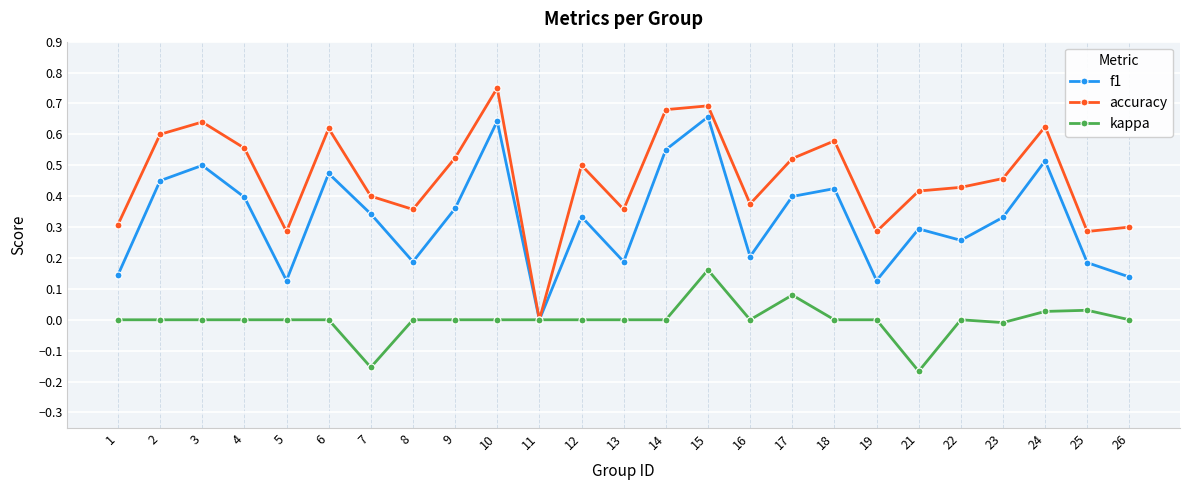

Between 10 and 19, which series saw the biggest shift?

f1